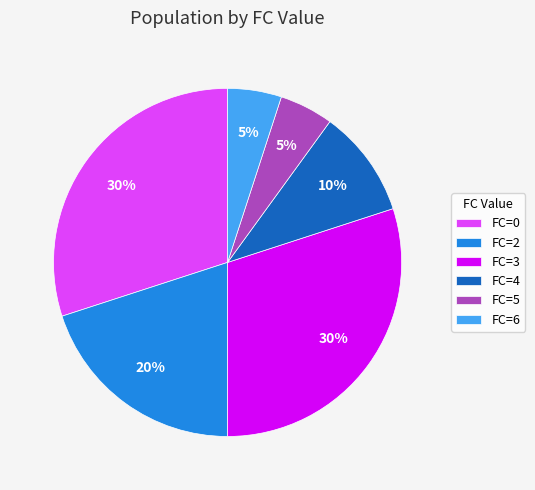

To the nearest percent, what portion does FC=0 represent?

30%